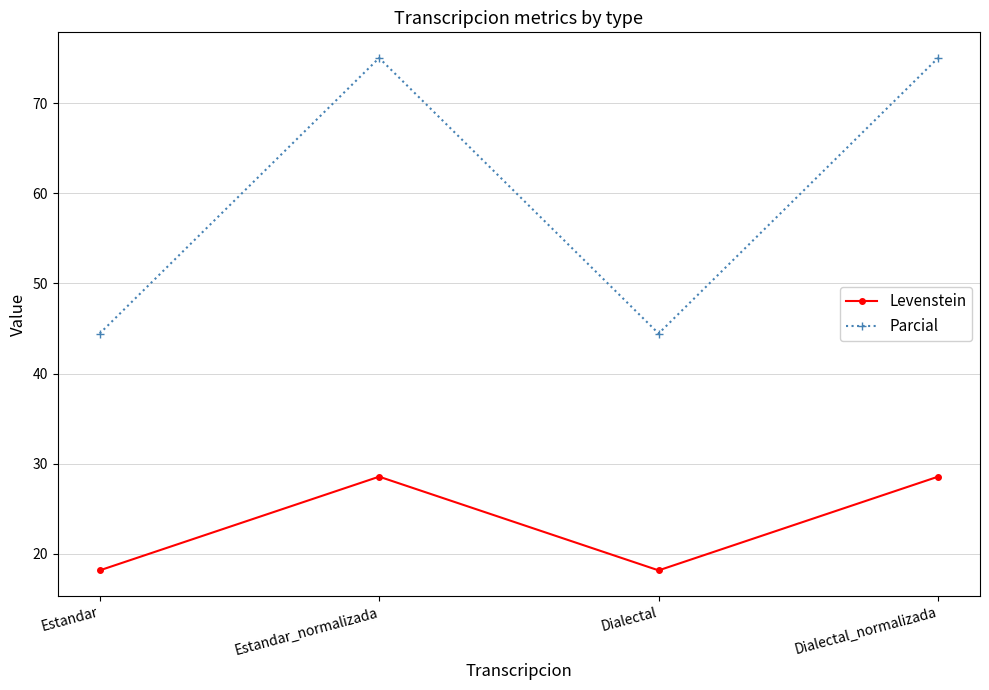

What is the sum of all Levenstein values?

93.5